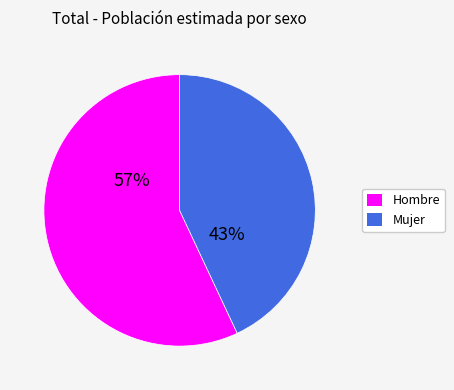

What is the ratio of the value at Hombre to the value at Mujer?

1.3